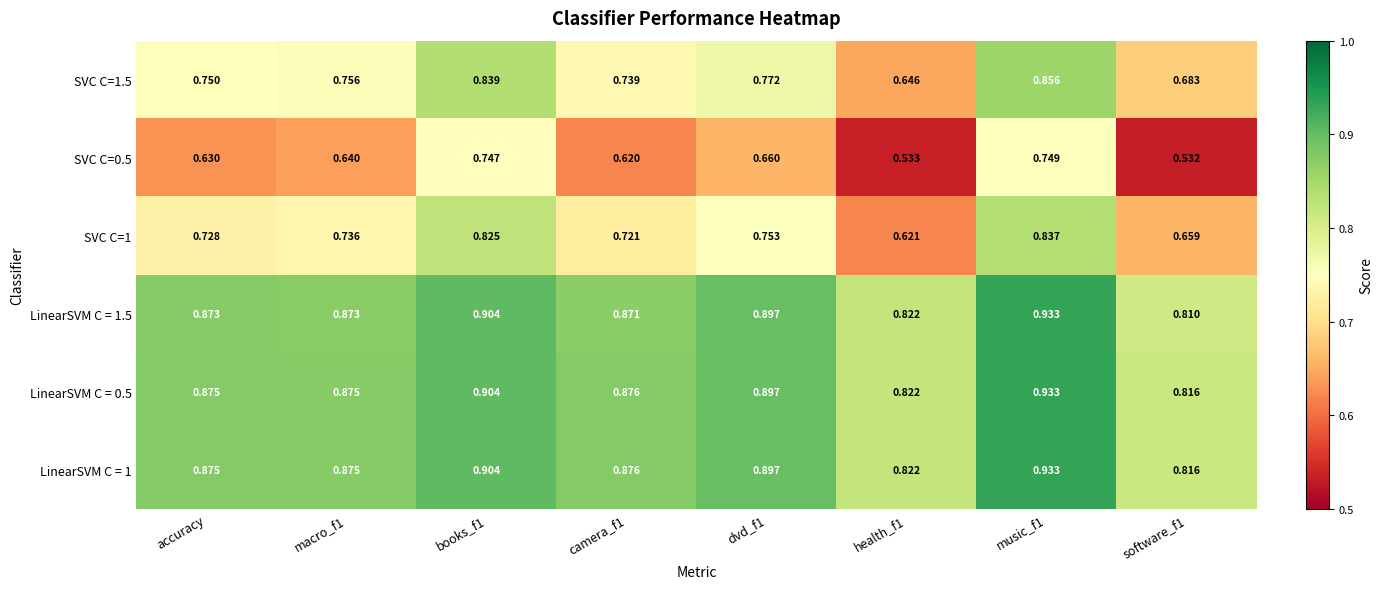

Is the value of SVC C=1.5 at music_f1 greater than the value of LinearSVM C = 1 at accuracy?

No